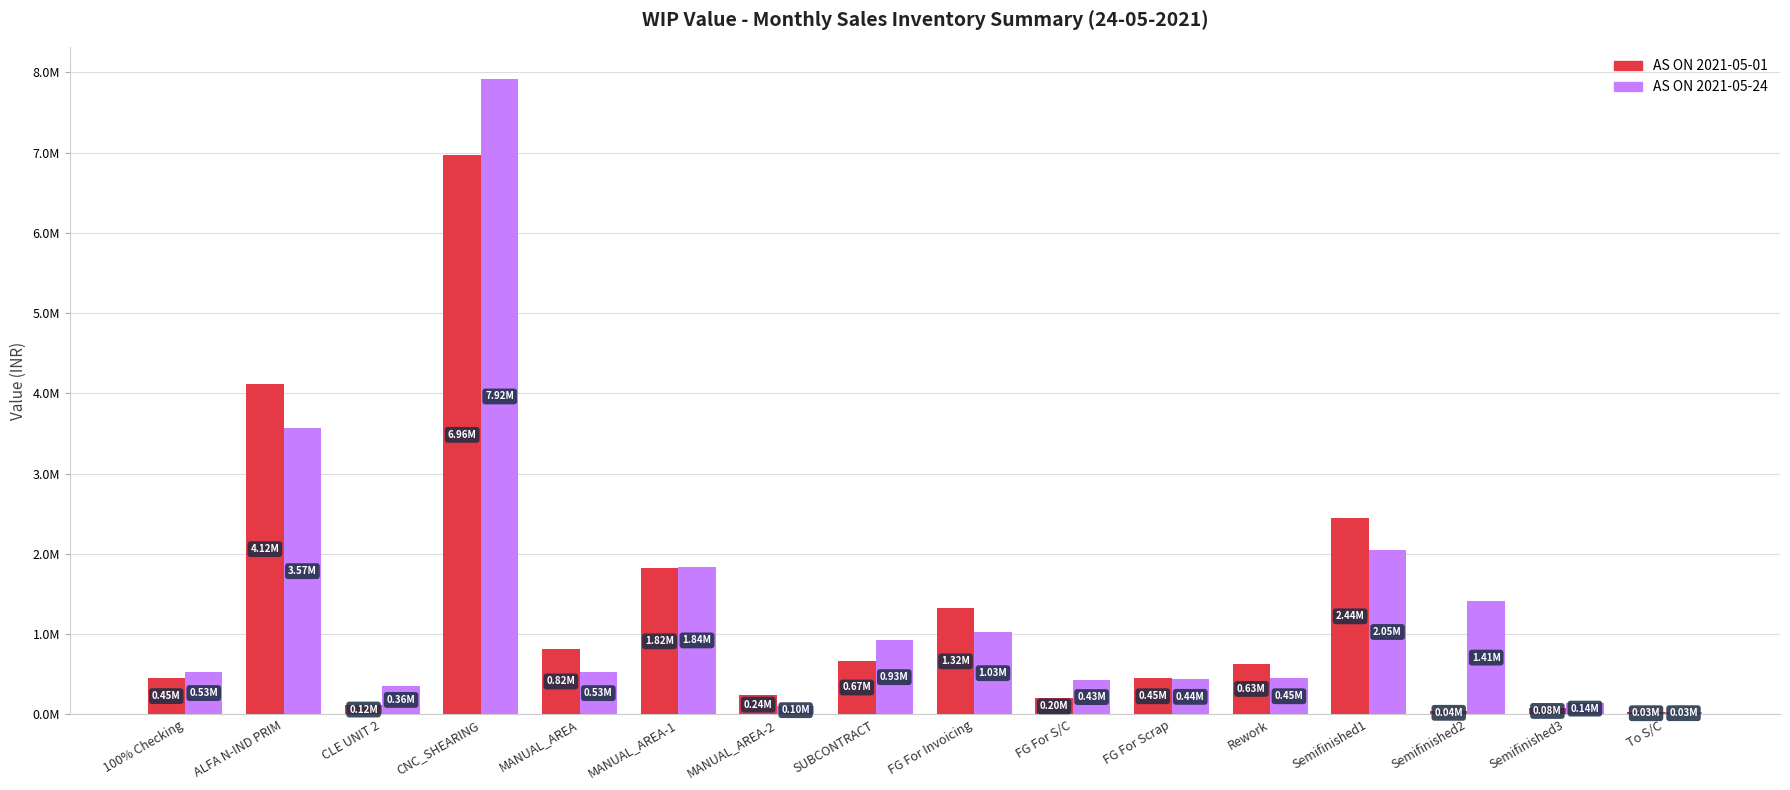

Are the bars horizontal?

No